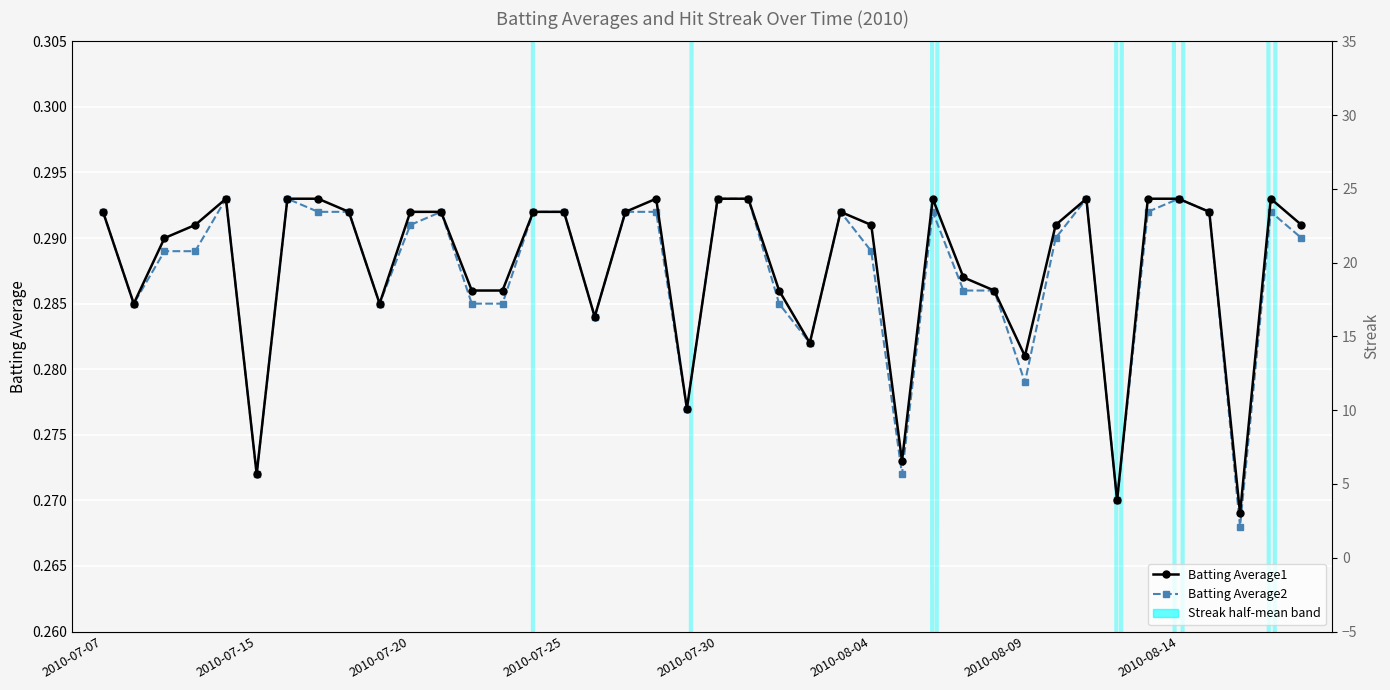

What is the total value across all series at 2010-07-30?

0.6